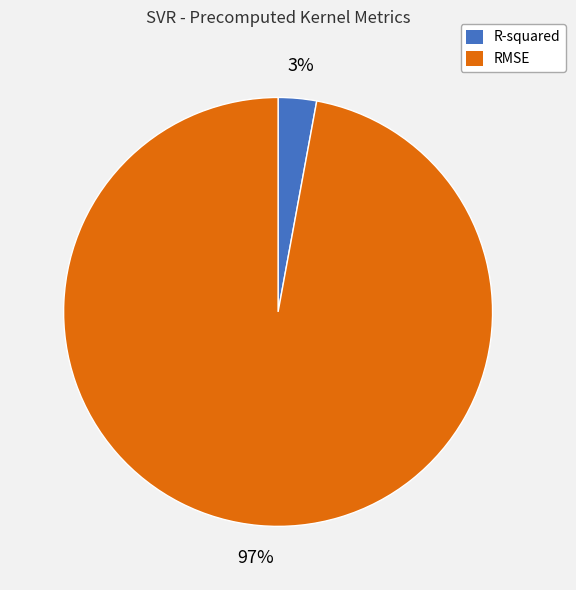

Do RMSE and R-squared together represent more than half of the pie?

Yes